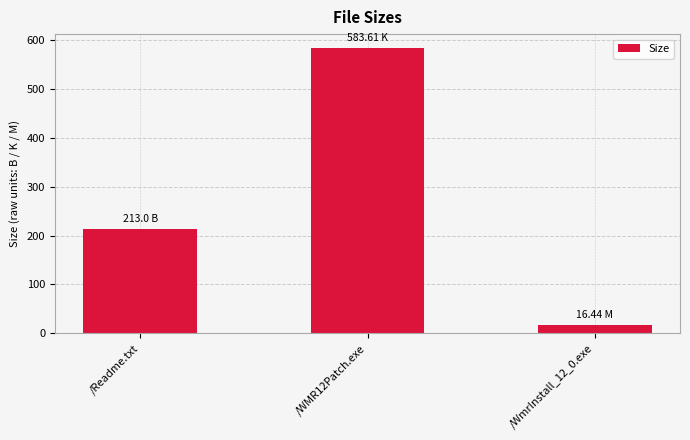

The chart shows a value of 200.6 at /WMR12Patch.exe. True or false?

False